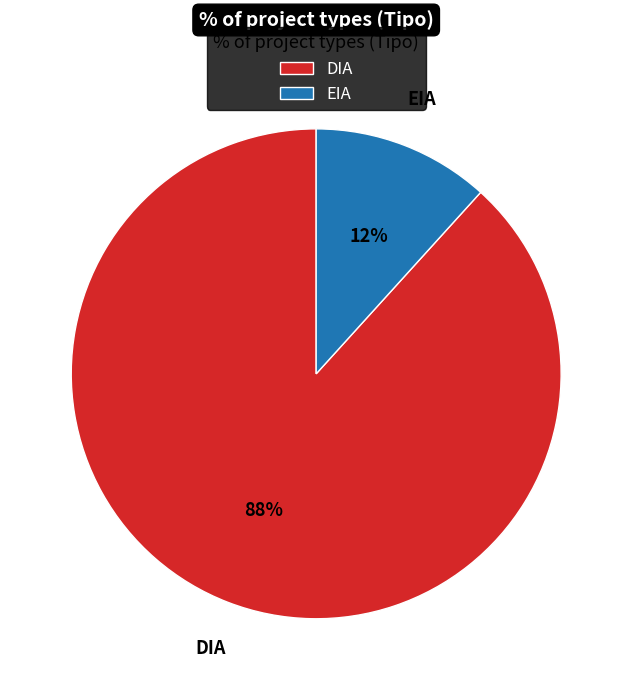

Do EIA and DIA together represent more than half of the pie?

Yes